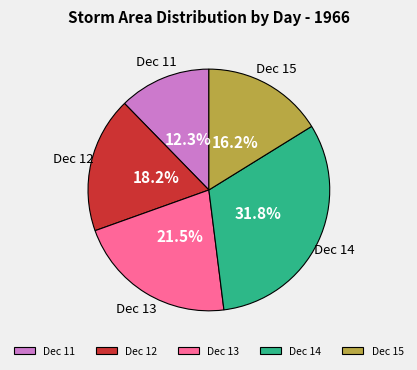

Is there any slice that represents more than half of the pie?

No